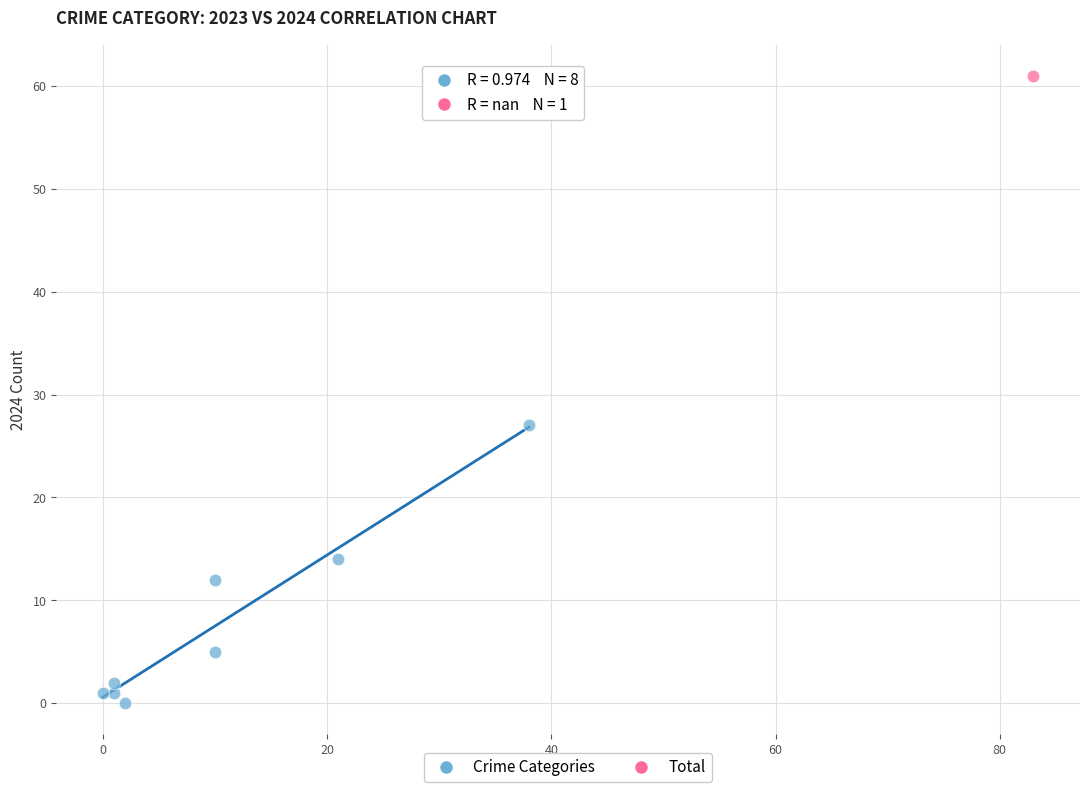

What are all the series names shown in the legend?

Crime Categories, Total